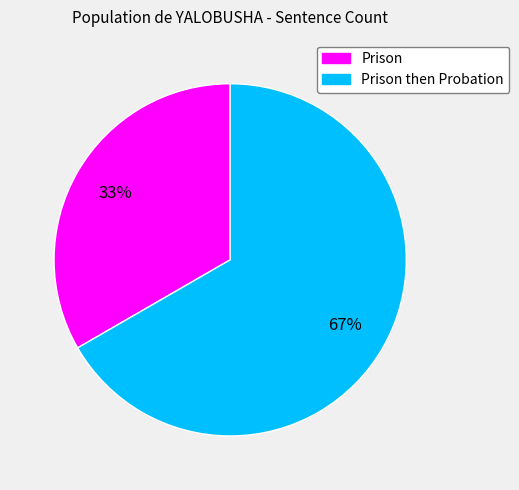

To the nearest percent, what is the average slice percentage?

50%